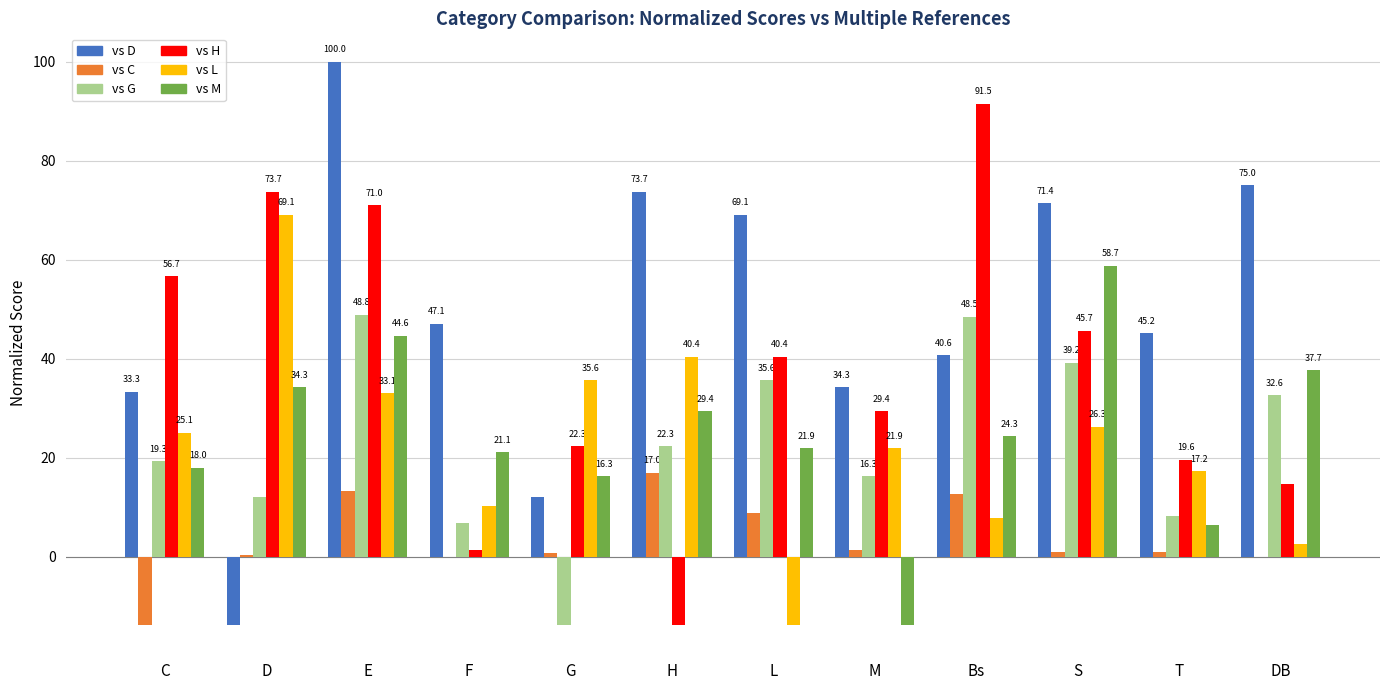

What is the sum of all vs D values?

588.0